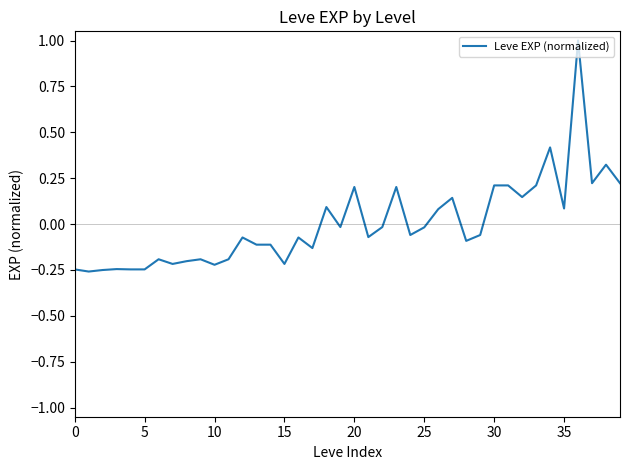

What is the difference between the maximum and minimum values?

1.3